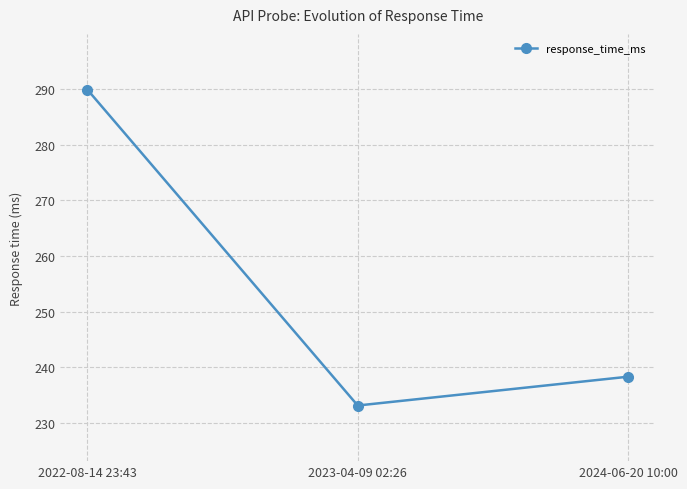

What is the change in value from 2022-08-14 23:43 to 2023-04-09 02:26?

-56.8